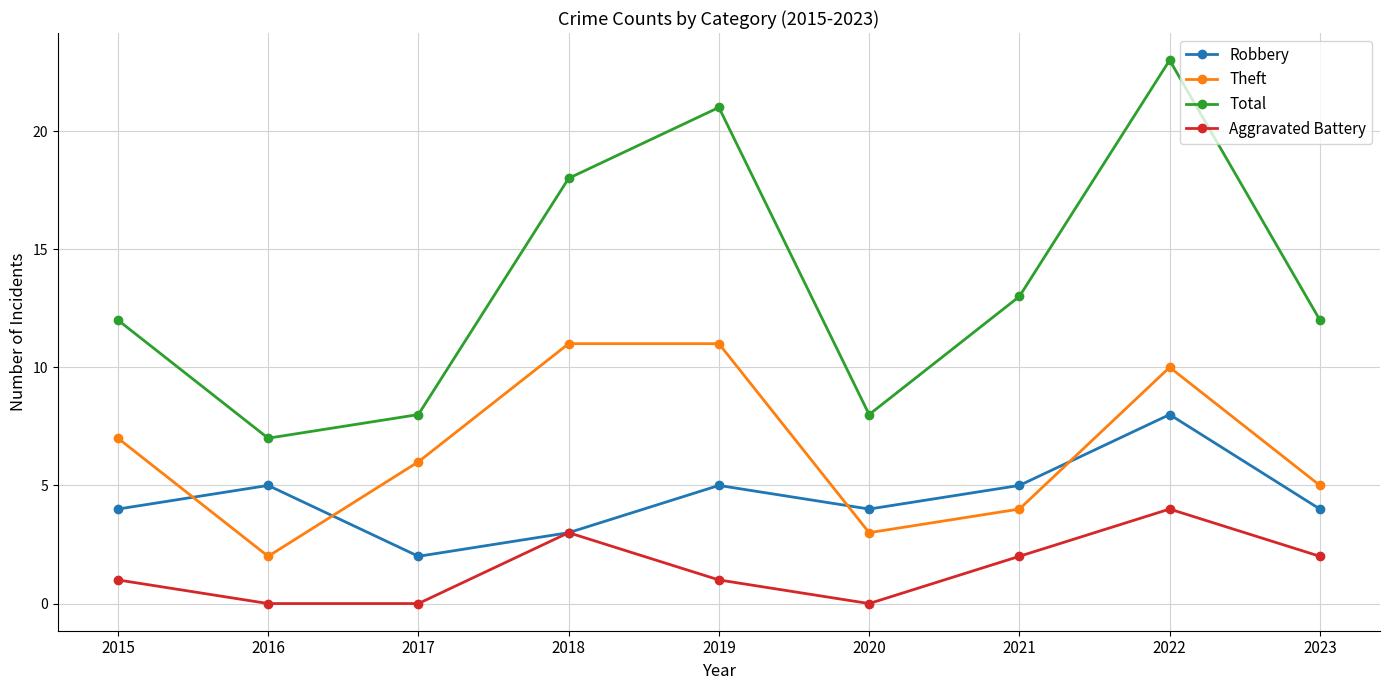

What are all the series names shown in the legend?

Robbery, Theft, Total, Aggravated Battery